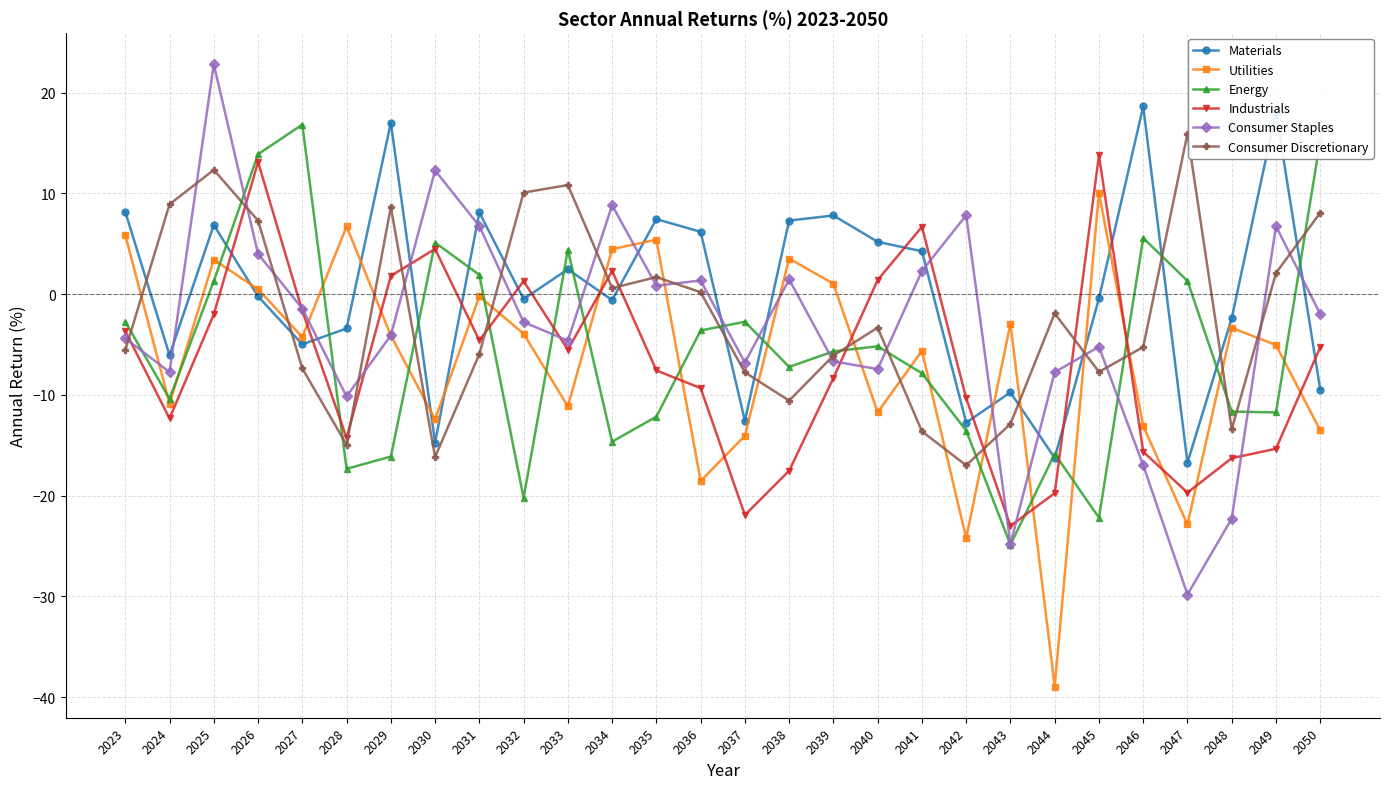

At which category is the sum across all series the highest?

2025